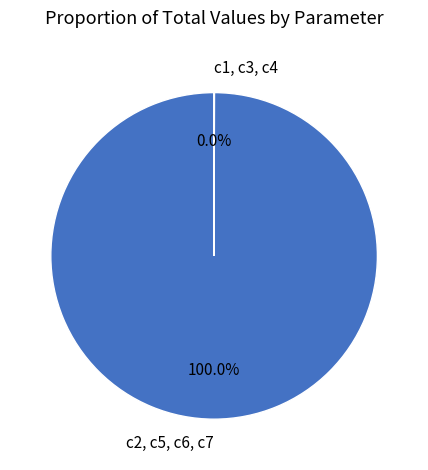

What is the largest slice in the pie chart?

c2, c5, c6, c7